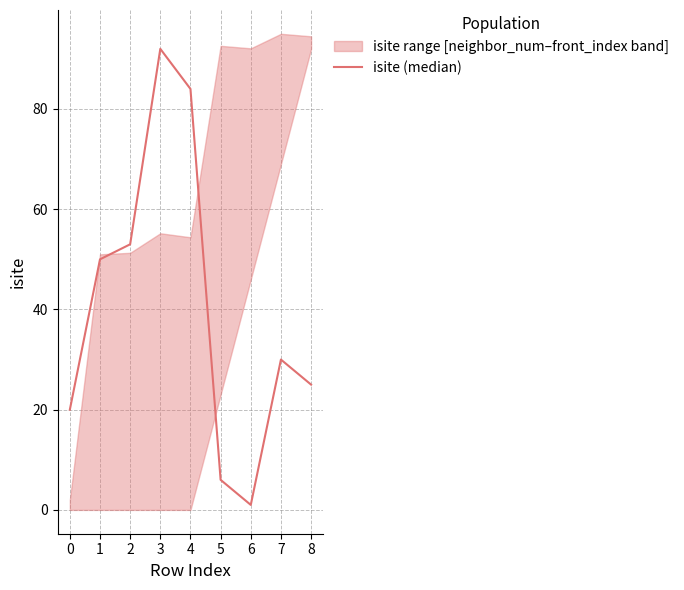

List the labels in order of value, smallest first.

6, 5, 0, 8, 7, 1, 2, 4, 3